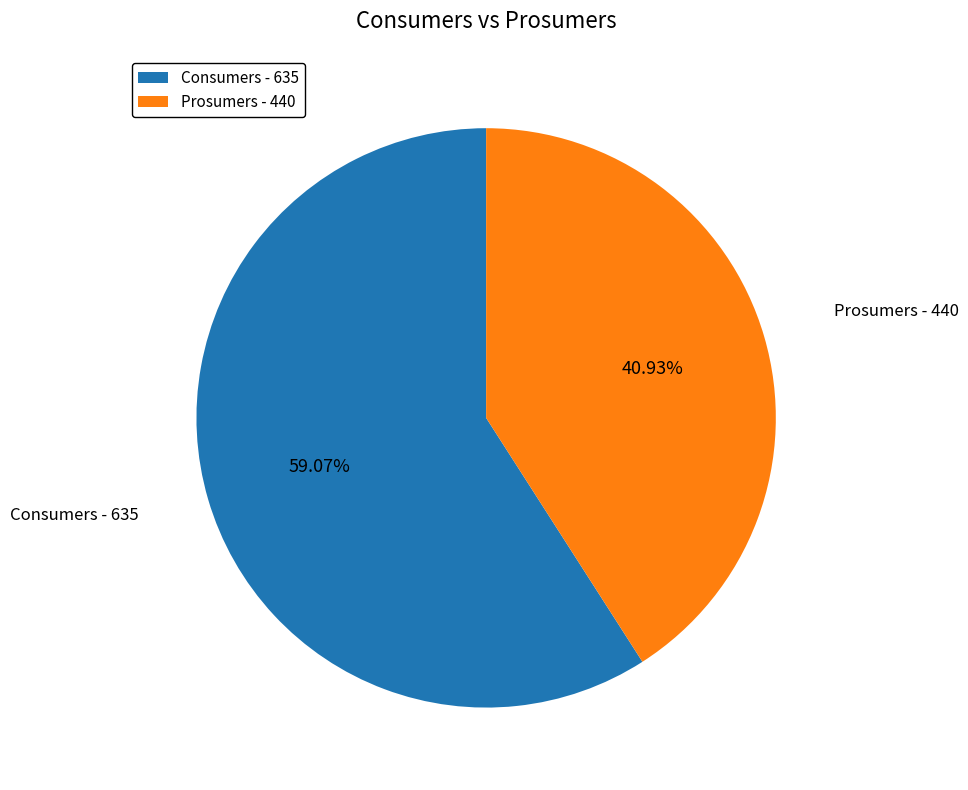

To the nearest percent, what is the average slice percentage?

50%